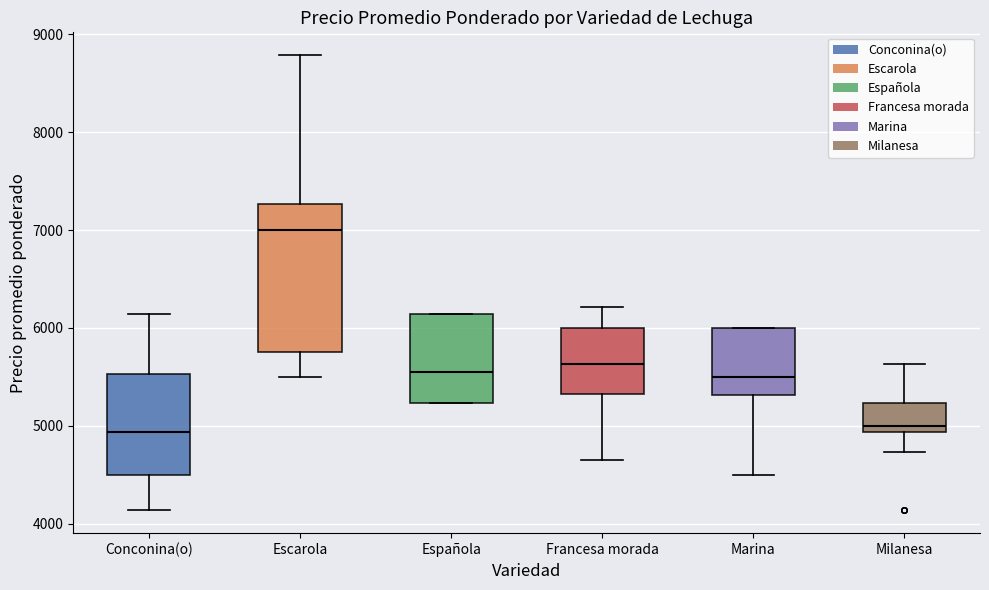

Reading left to right, transcribe this box plot: for each box, give where its median line is, the range the box spans, and where its two whiskers end, as read against the y-axis. The values are not printed on the chart, so give them approximately, as read against the axis.

Conconina(o): median 4900, box 4500 to 5500, whiskers 4100 to 6100
Escarola: median 7000, box 5800 to 7300, whiskers 5500 to 8800
Española: median 5600, box 5200 to 6100, whiskers 5200 to 6100
Francesa morada: median 5600, box 5300 to 6000, whiskers 4700 to 6200
Marina: median 5500, box 5300 to 6000, whiskers 4500 to 6000
Milanesa: median 5000, box 4900 to 5200, whiskers 4700 to 5600